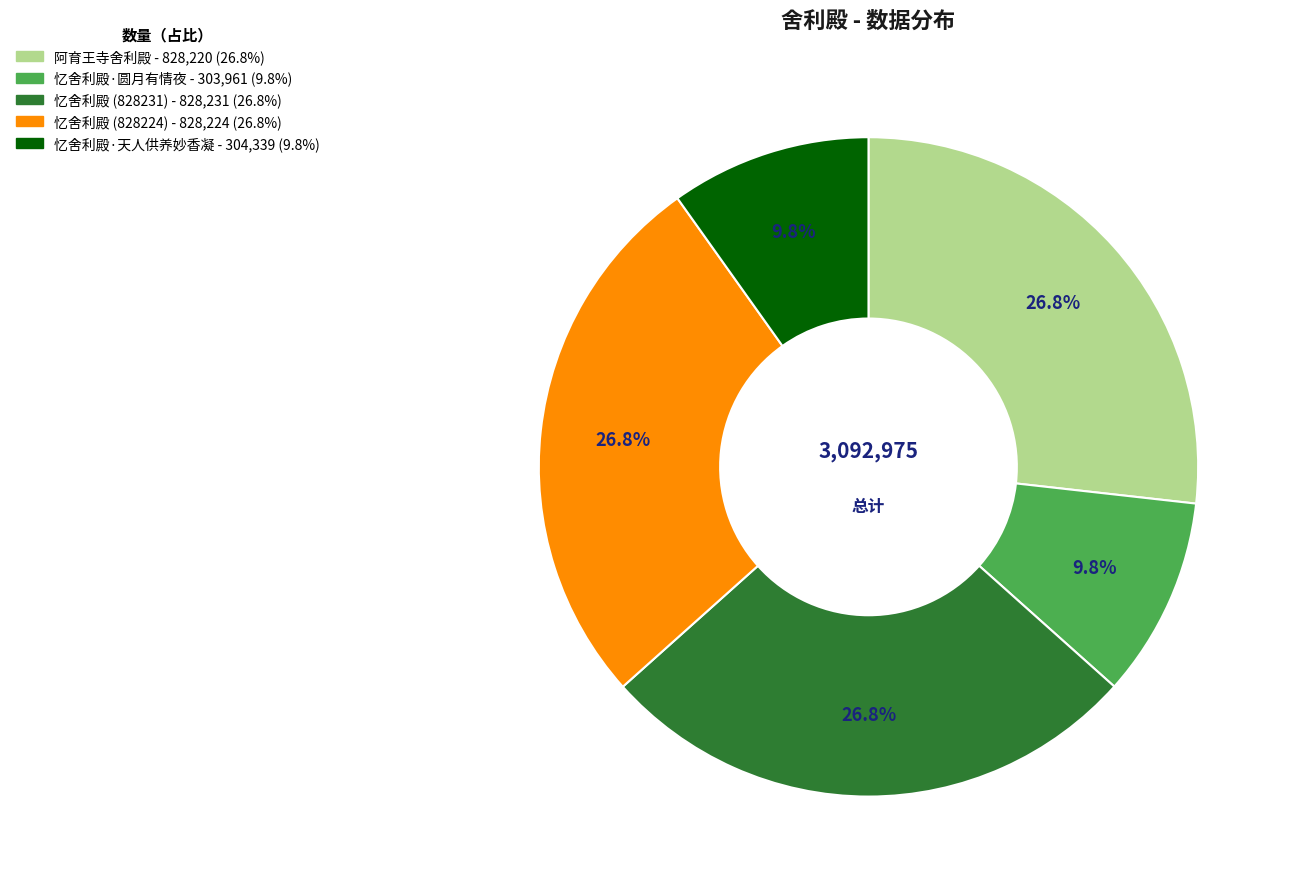

Is there a majority slice in this chart?

No